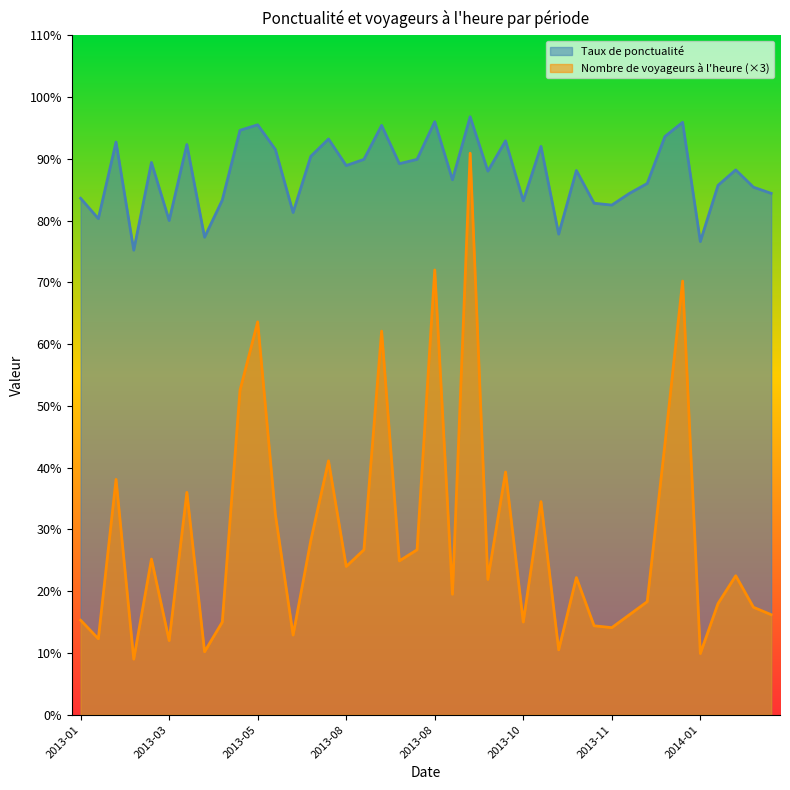

True or false: Nombre de voyageurs à l'heure and Taux de ponctualité intersect in this chart.

False